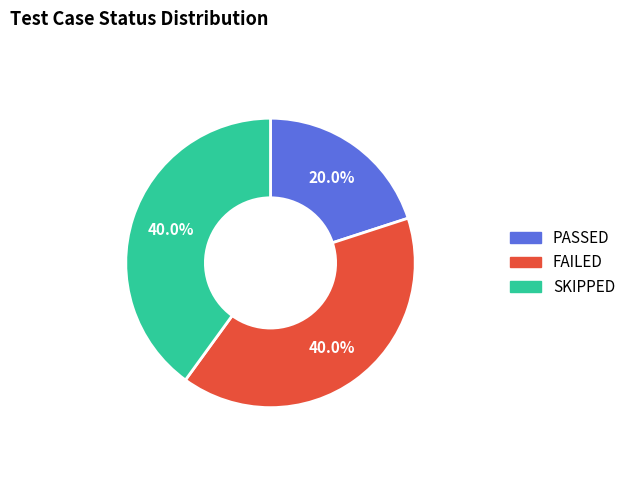

Approximately how many times larger is the value at SKIPPED compared to FAILED?

1.0